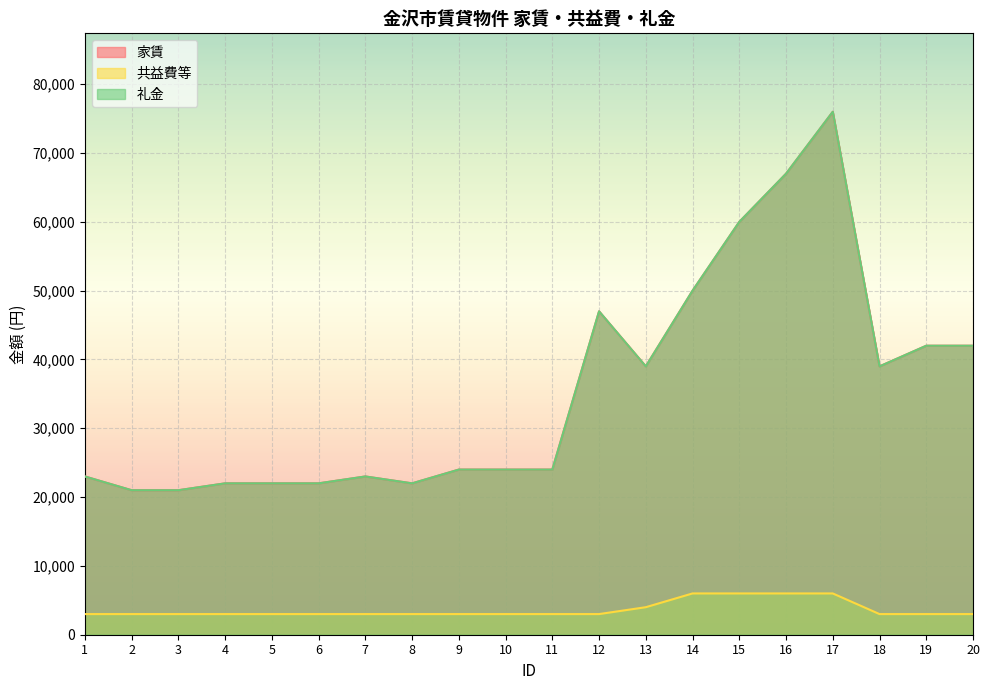

Reading right to left, list all the values displayed in this chart.

家賃: 20=42000	19=42000	18=39000	17=76000	16=67000	15=60000	14=50000	13=39000	12=47000	11=24000	10=24000	9=24000	8=22000	7=23000	6=22000	5=22000	4=22000	3=21000	2=21000	1=23000
共益費等: 20=3000	19=3000	18=3000	17=6000	16=6000	15=6000	14=6000	13=4000	12=3000	11=3000	10=3000	9=3000	8=3000	7=3000	6=3000	5=3000	4=3000	3=3000	2=3000	1=3000
礼金: 20=42000	19=42000	18=39000	17=76000	16=67000	15=60000	14=50000	13=39000	12=47000	11=24000	10=24000	9=24000	8=22000	7=23000	6=22000	5=22000	4=22000	3=21000	2=21000	1=23000